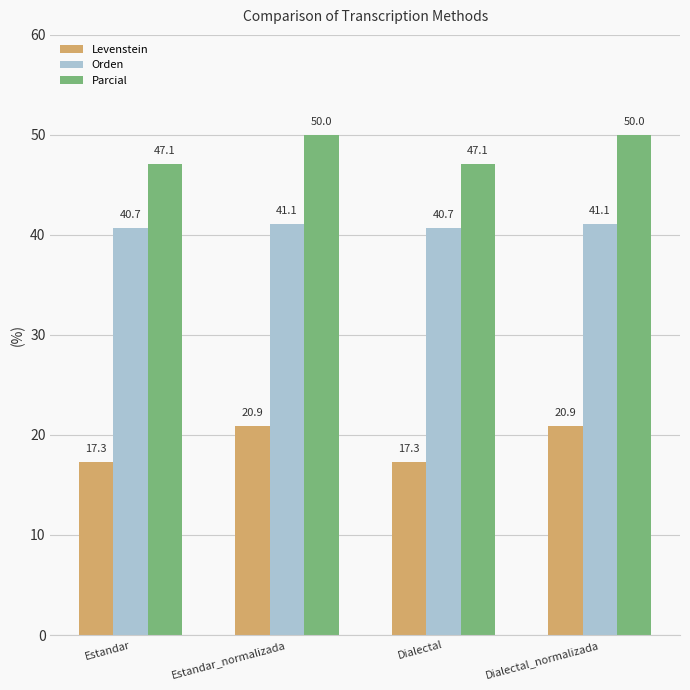

Which series has the widest spread of values?

Levenstein